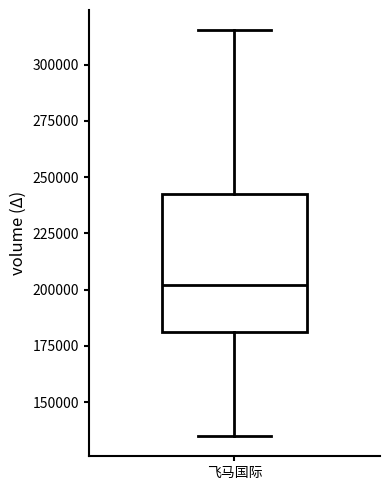

Read this box plot against the y-axis: the position of the median line, the range covered by the box, and the ends of both whiskers. The values are not printed on the chart, so give them approximately, as read against the axis.

median 200000, box 180000 to 240000, whiskers 135000 to 315000